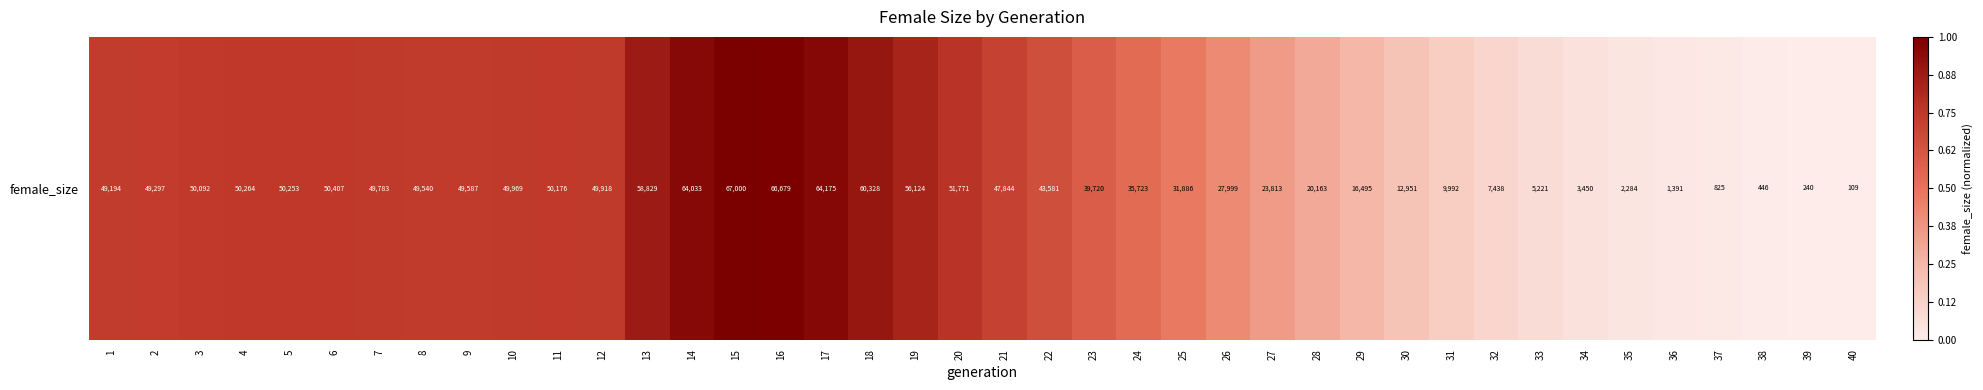

Which category has the highest value across all series?

15